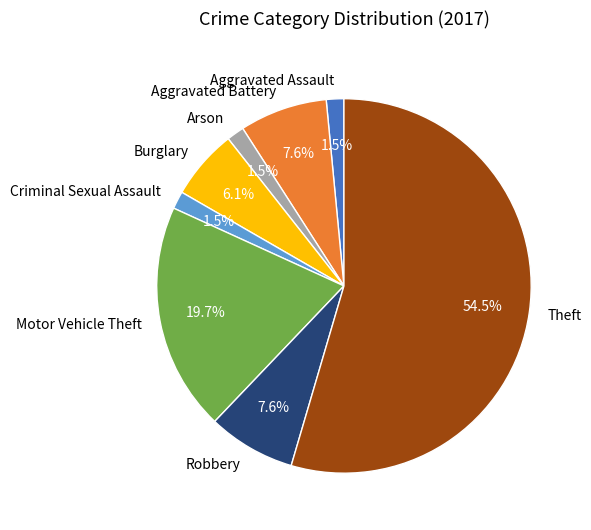

Combined, do Burglary and Theft account for over 50%?

Yes